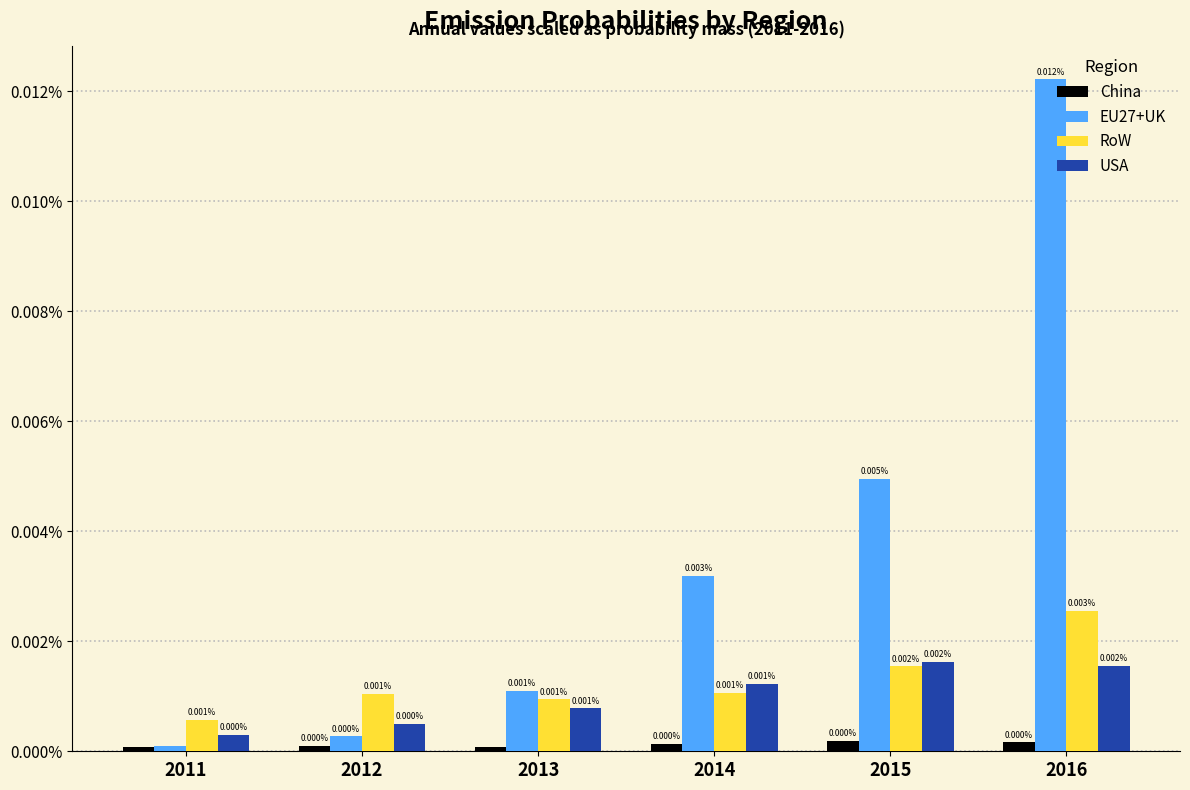

Does the chart contain stacked bars?

No